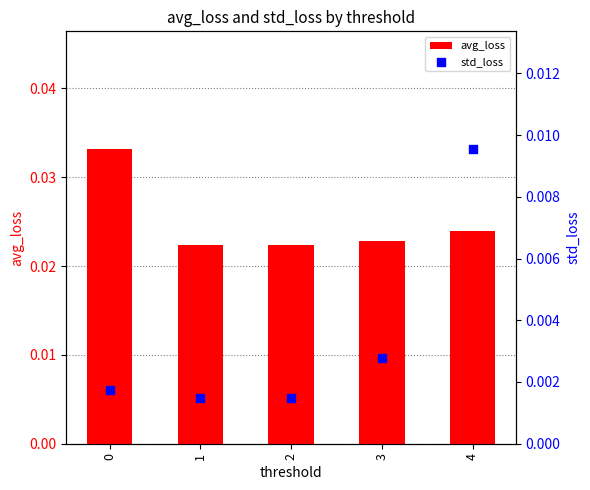

Which series reaches the minimum Y coordinate?

std_loss